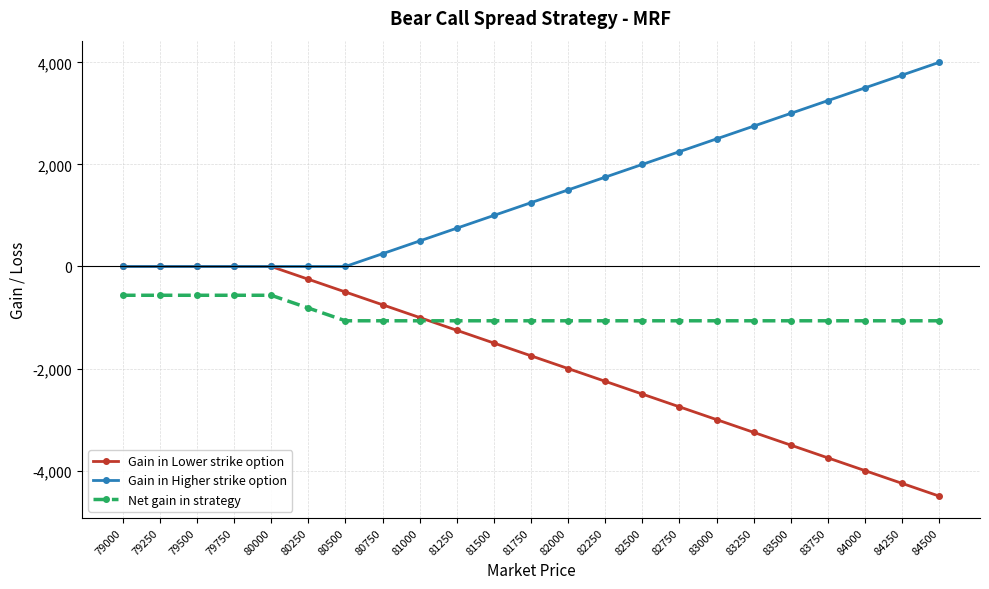

At which label is Net gain in strategy closest to -814?

80250